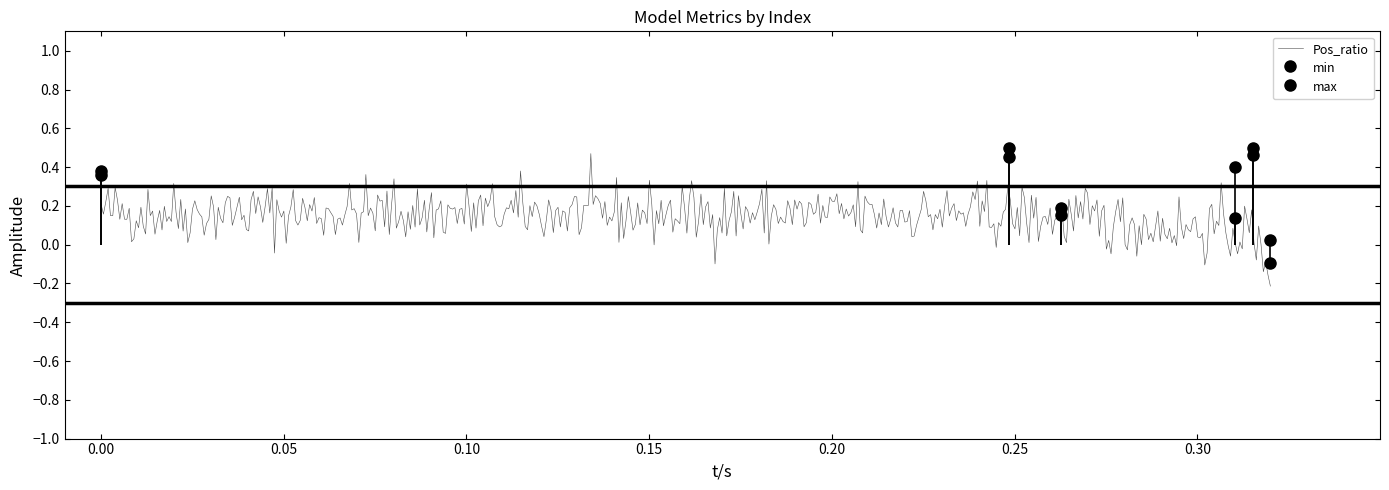

What is the sum of the max values at 126 and 124?

0.4